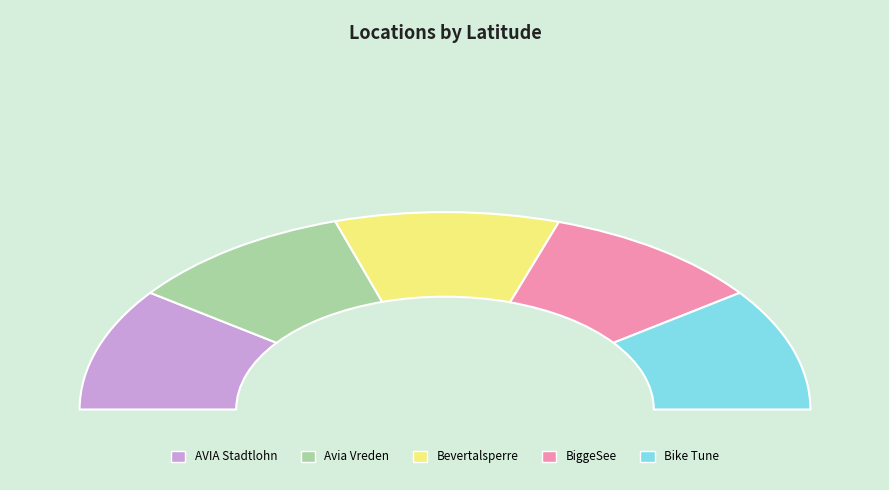

Does BiggeSee represent more than half of the total?

No